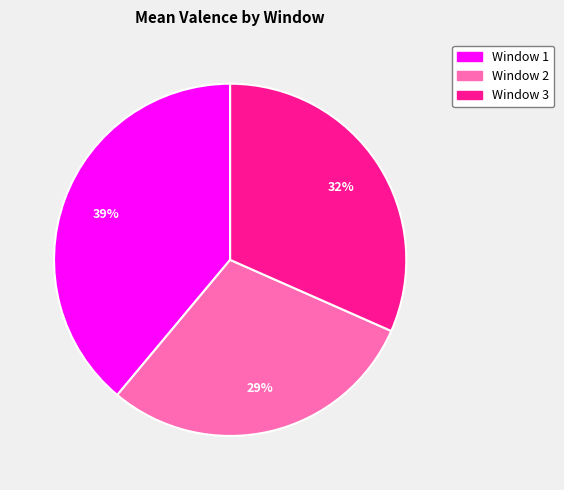

To the nearest percent, what is the average slice percentage?

33%